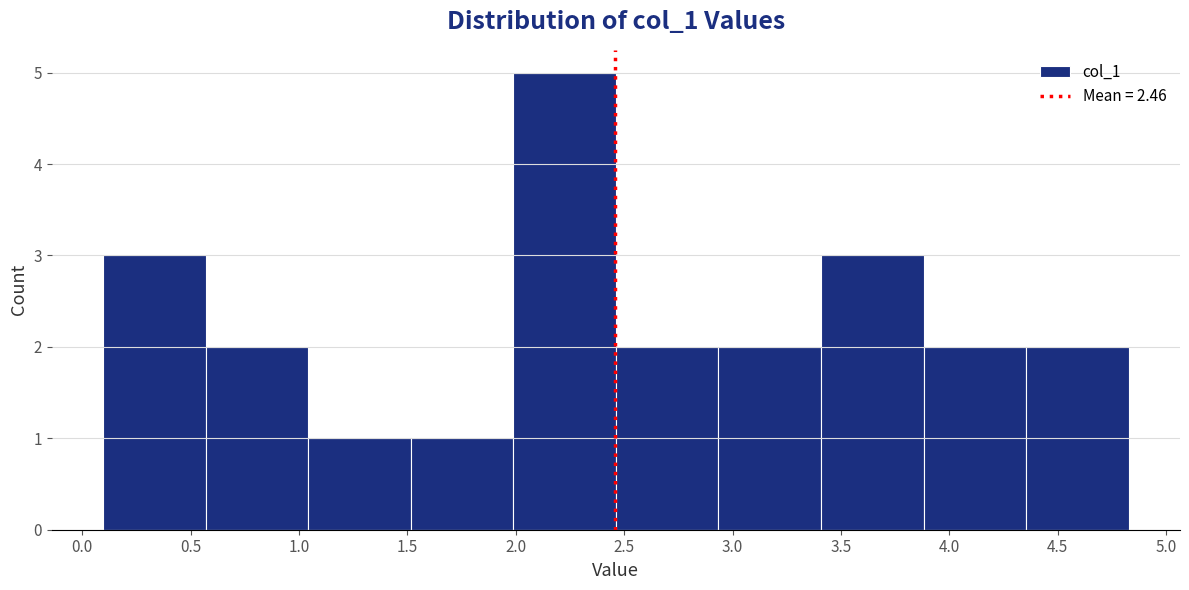

What is the height of the bar covering 0.10 to 0.55 on the x-axis? Neither the bar edges nor the heights are printed on the chart, so give them approximately, as read against the axes.

3